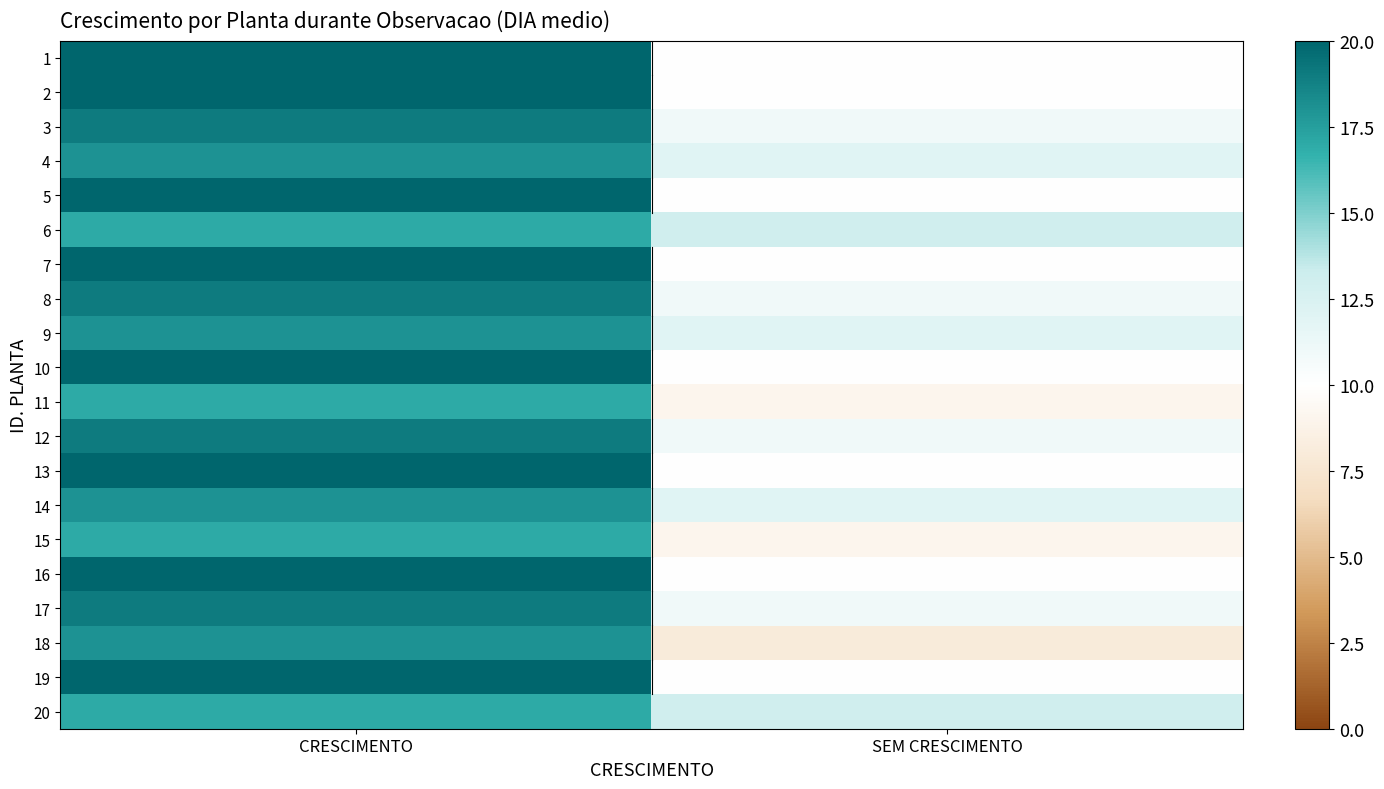

What is the greatest value displayed?

20